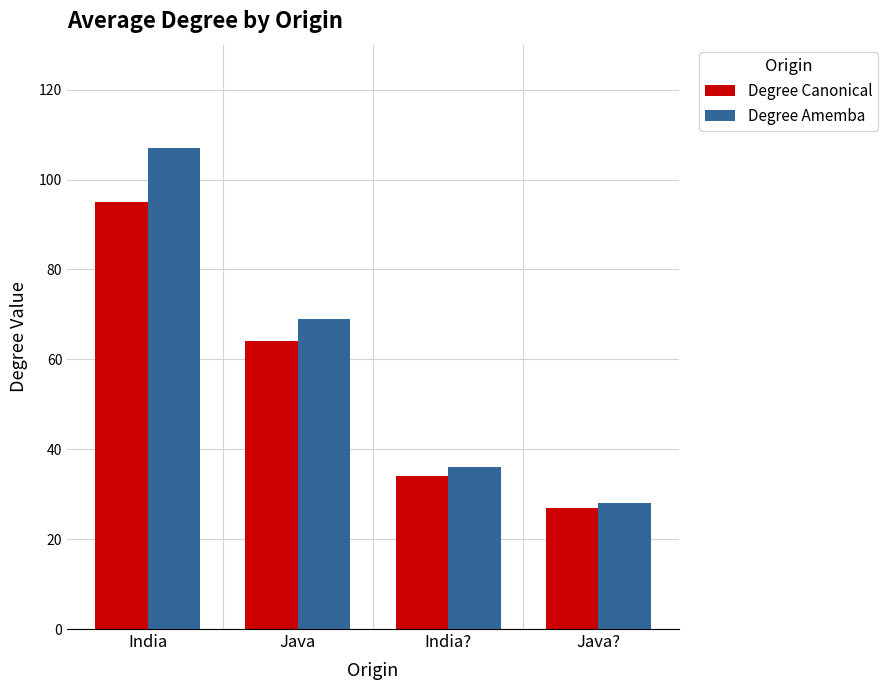

Reading right to left, list all the values displayed in this chart.

Degree Canonical: 27	34	64	95
Degree Amemba: 28	36	69	107